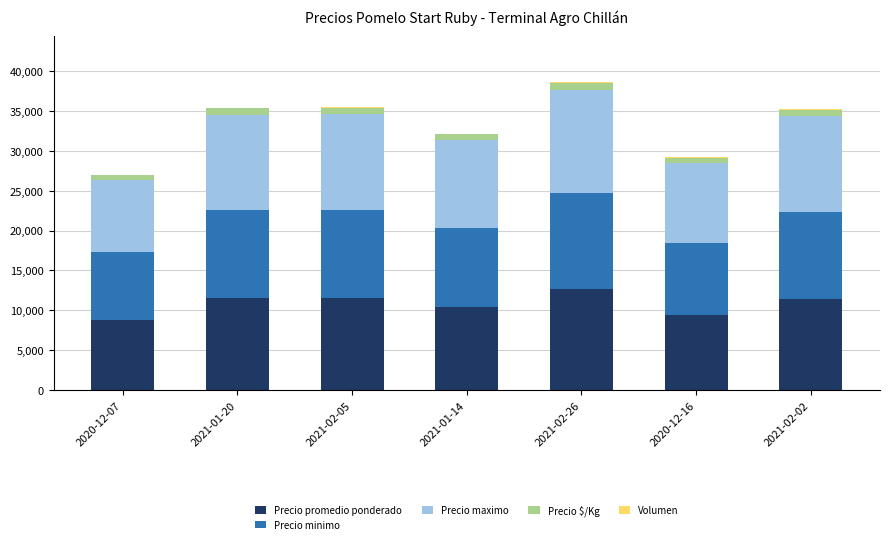

Which category has the highest value in the Precio promedio ponderado series?

2021-02-26